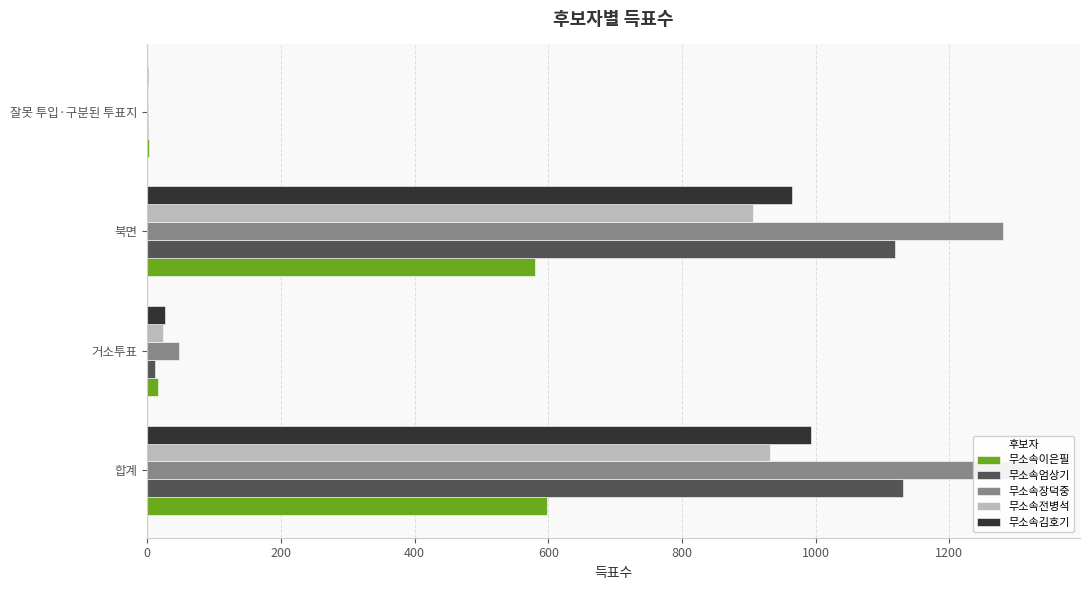

Is the value of 무소속장덕중 at 북면 greater than the value of 무소속이은필 at 잘못 투입·구분된 투표지?

Yes